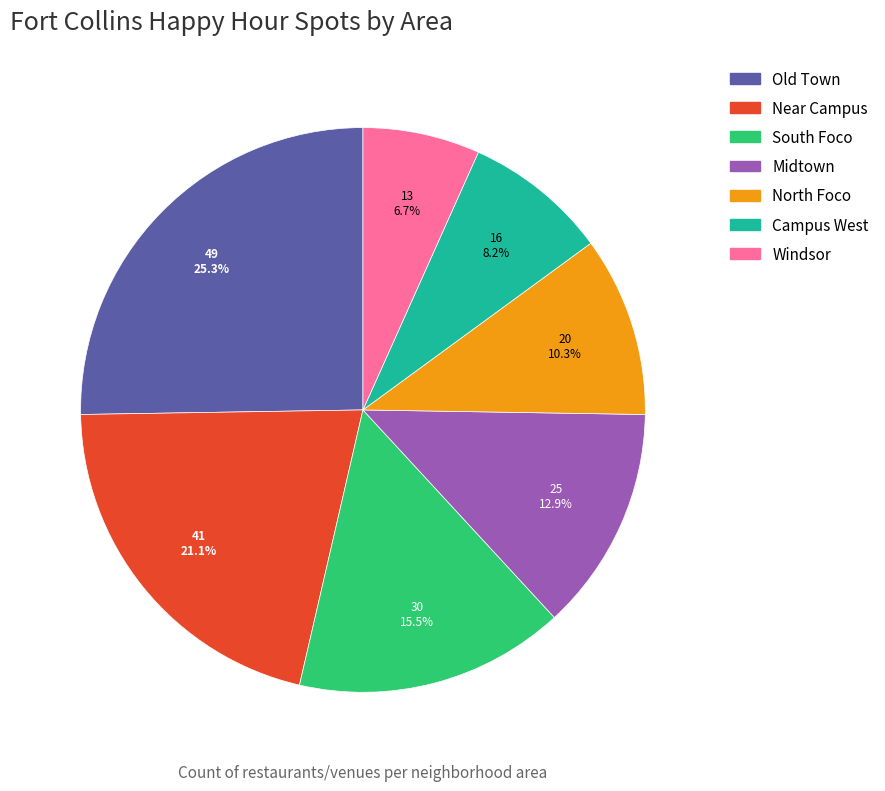

Does Midtown account for over 50% of the chart?

No